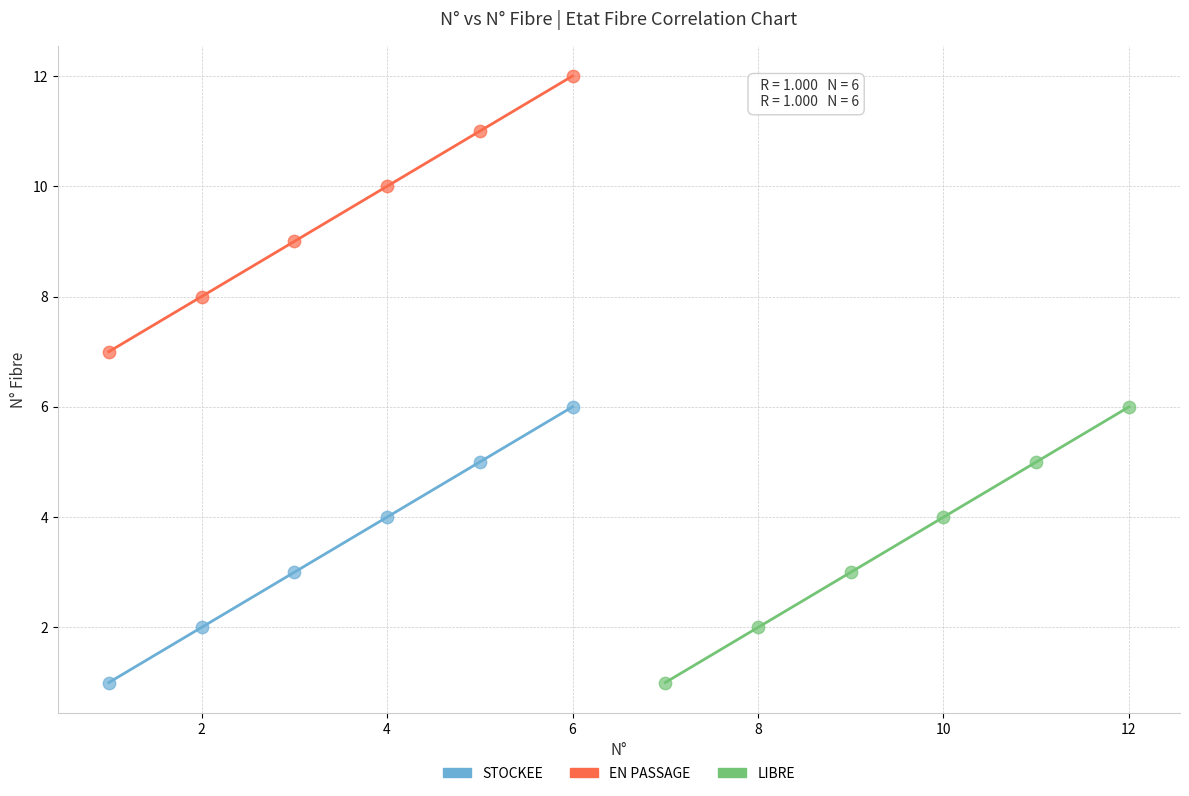

Which series contains the highest Y value?

EN PASSAGE